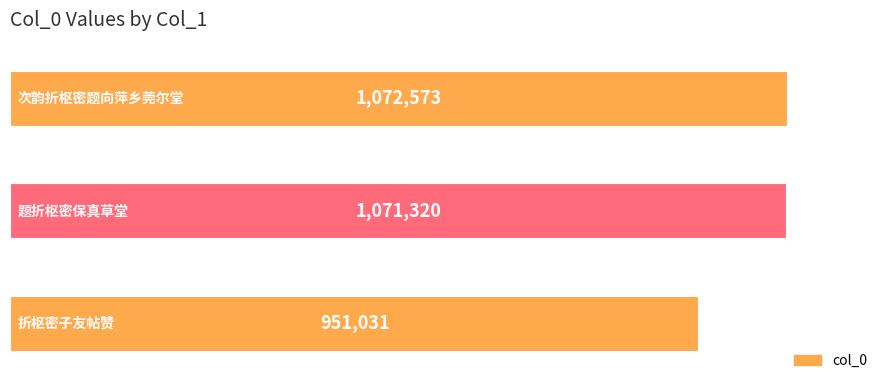

Are the bars grouped side by side (vs. stacked)?

No